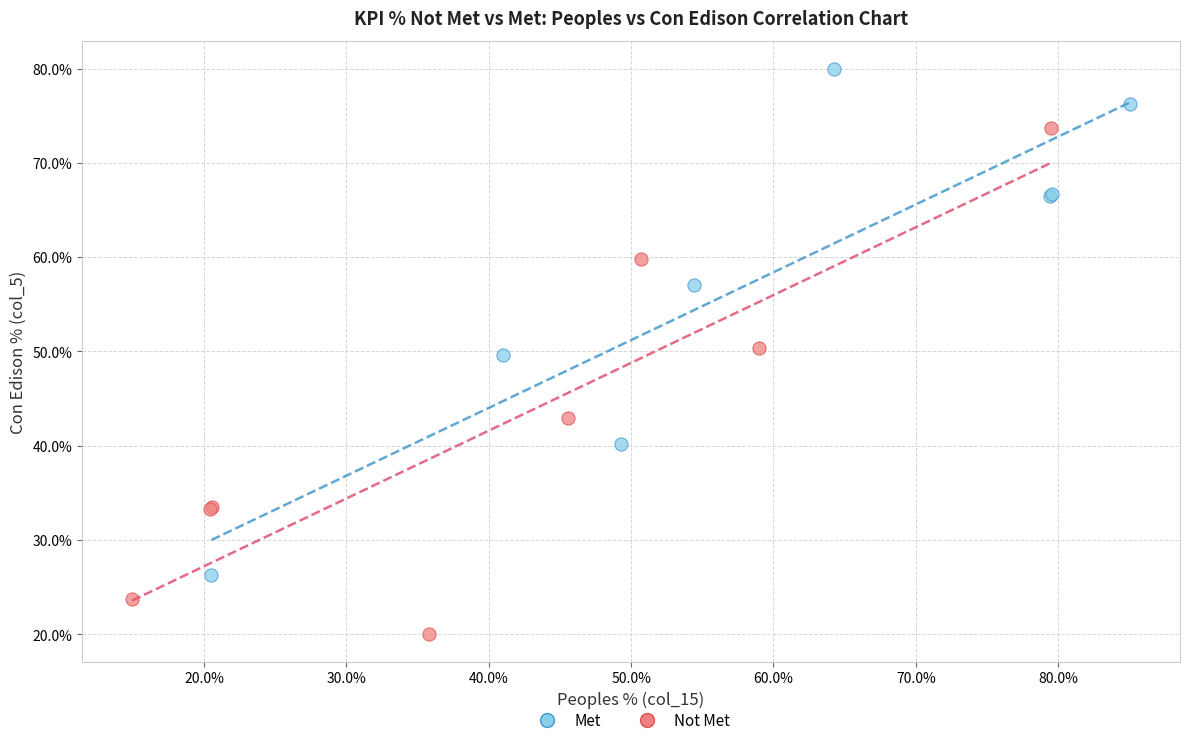

Which series reaches the maximum Y coordinate?

Met